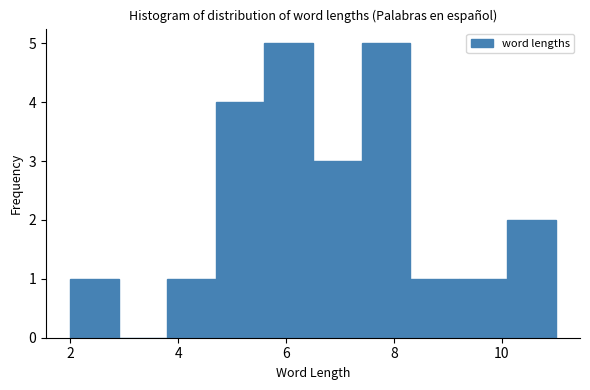

Reading left to right, transcribe this chart: for each bar, give the range it covers on the x-axis and its height. Neither the bar edges nor the heights are printed on the chart, so give them approximately, as read against the axes.

2.0 to 2.9: 1
2.9 to 3.8: 0
3.8 to 4.7: 1
4.7 to 5.6: 4
5.6 to 6.5: 5
6.5 to 7.4: 3
7.4 to 8.3: 5
8.3 to 9.2: 1
9.2 to 10.1: 1
10.1 to 11.0: 2